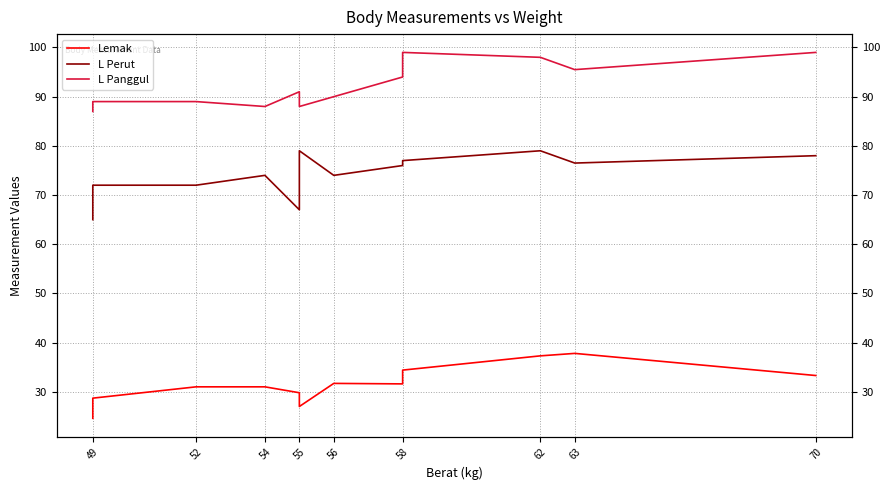

How many values in the L Perut series exceed 76?

5